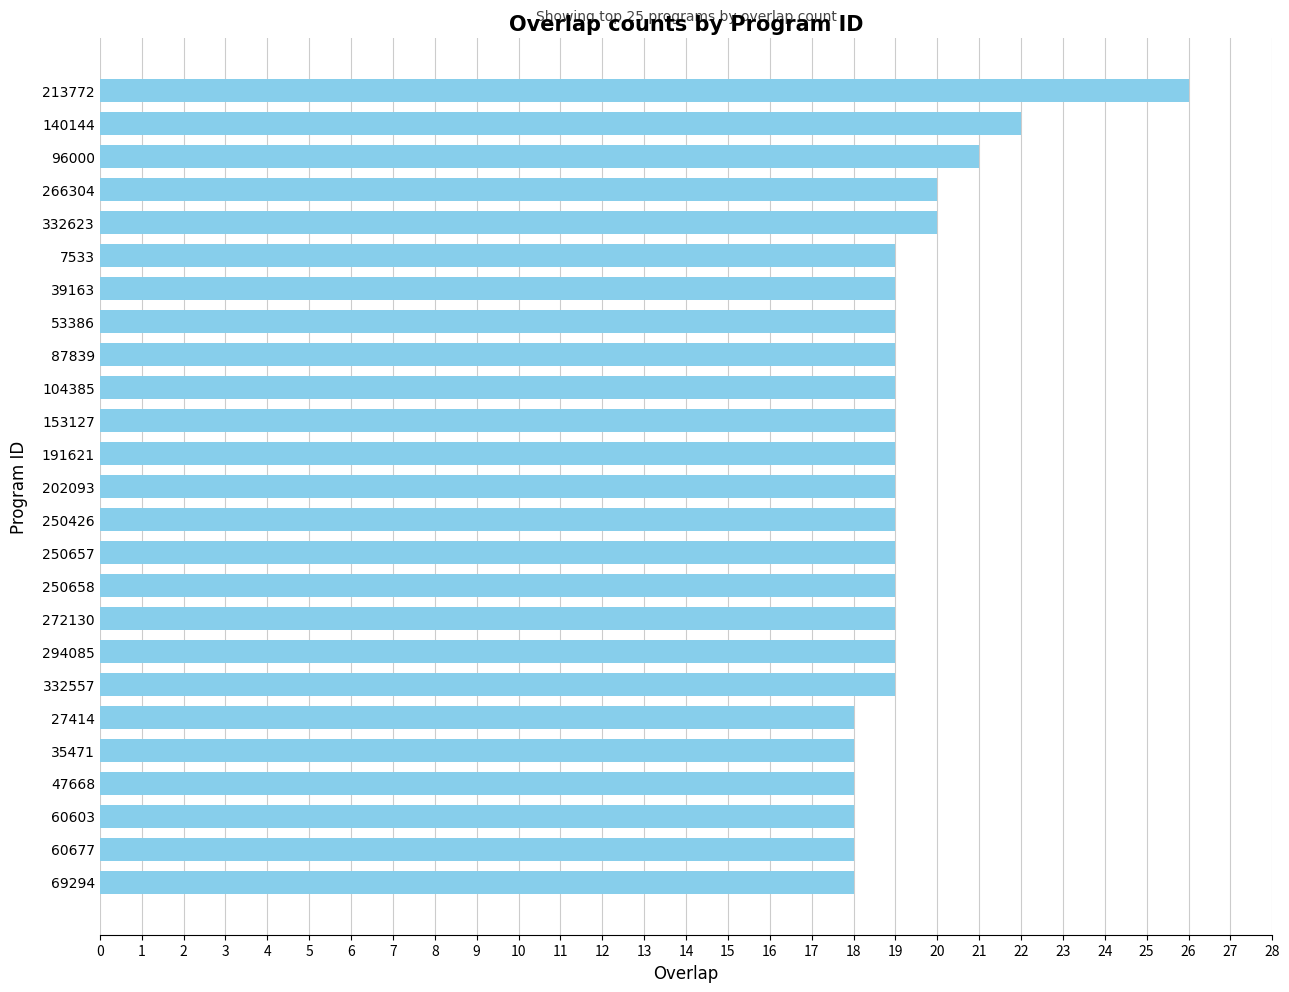

What is the sum of all values?

483